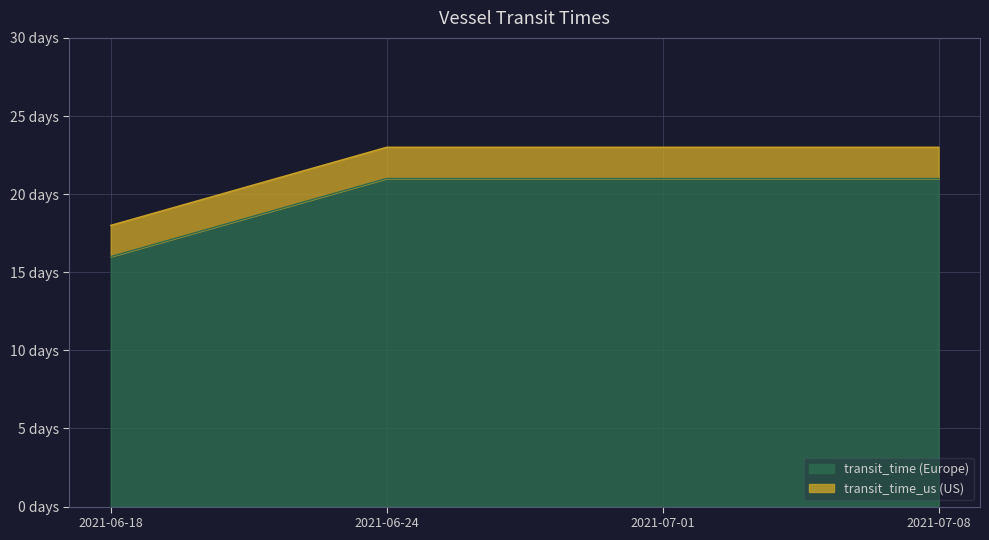

What is the total value across all series at 2021-06-24?

44